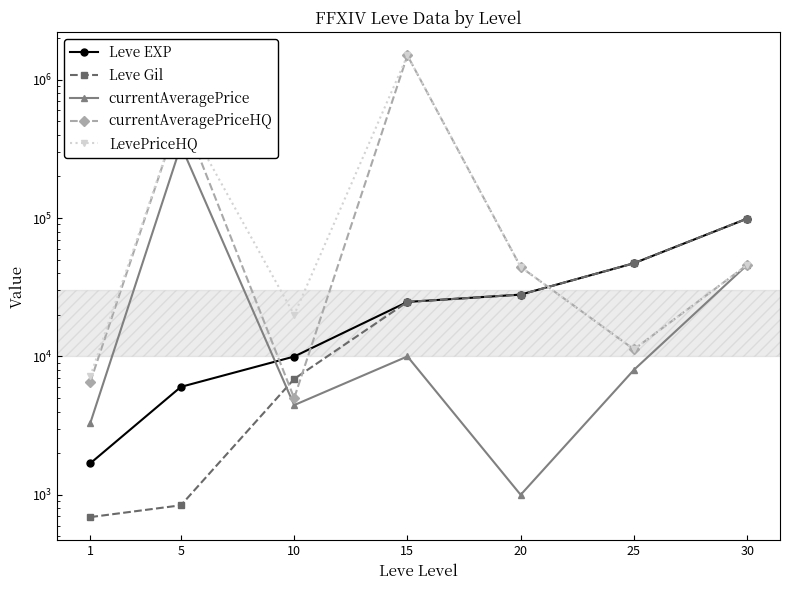

Which series has the largest total across all categories?

LevePriceHQ